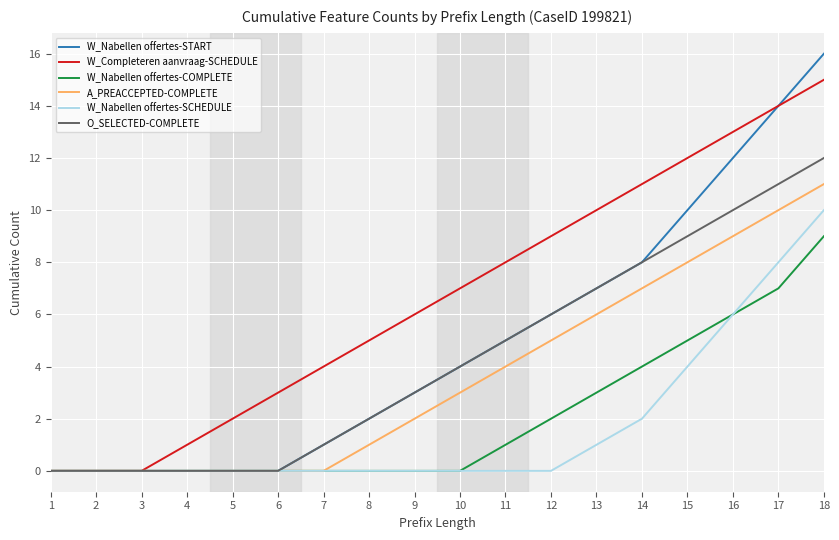

How many lines are shown in the chart?

6